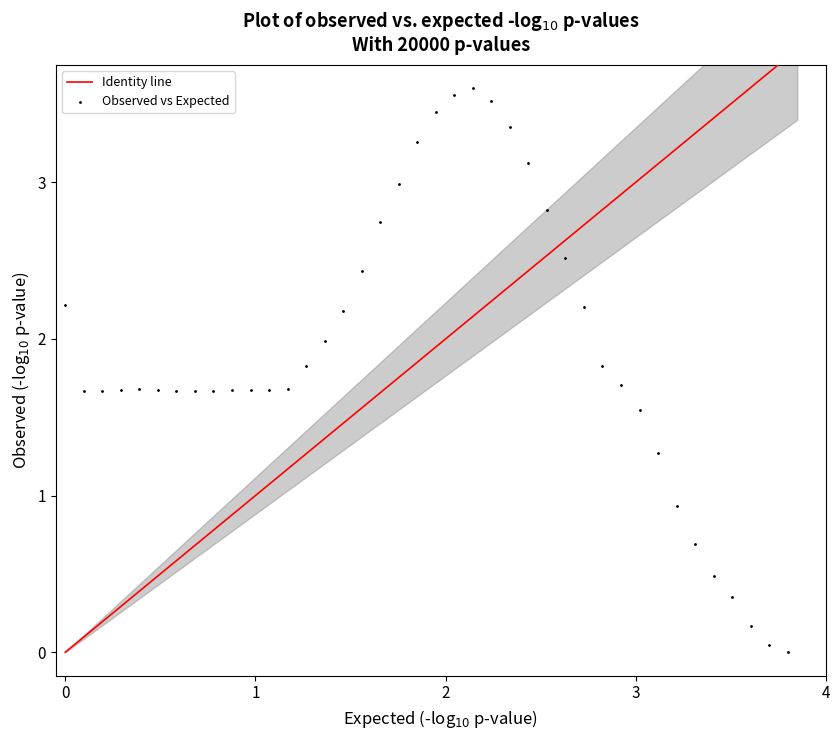

What is the range of X values (max minus min)?

3.8